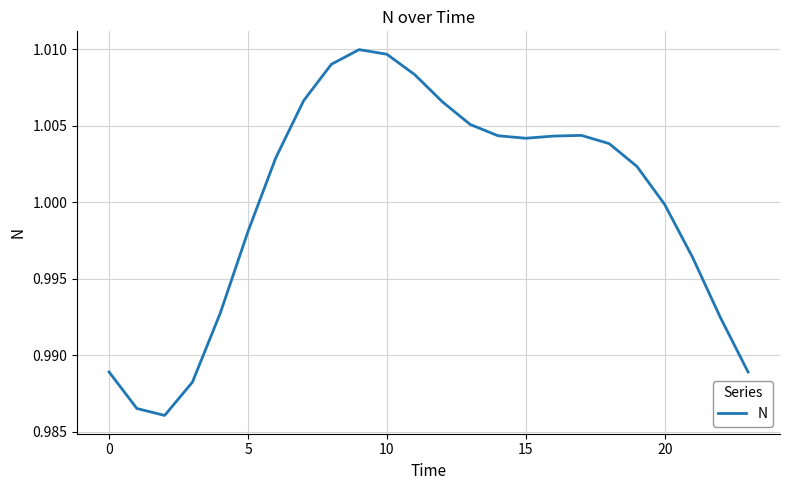

Reading left to right, extract all data points from this chart.

1.0	1.0	1.0	1.0	1.0	1.0	1.0	1.0	1.0	1.0	1.0	1.0	1.0	1.0	1.0	1.0	1.0	1.0	1.0	1.0	1.0	1.0	1.0	1.0